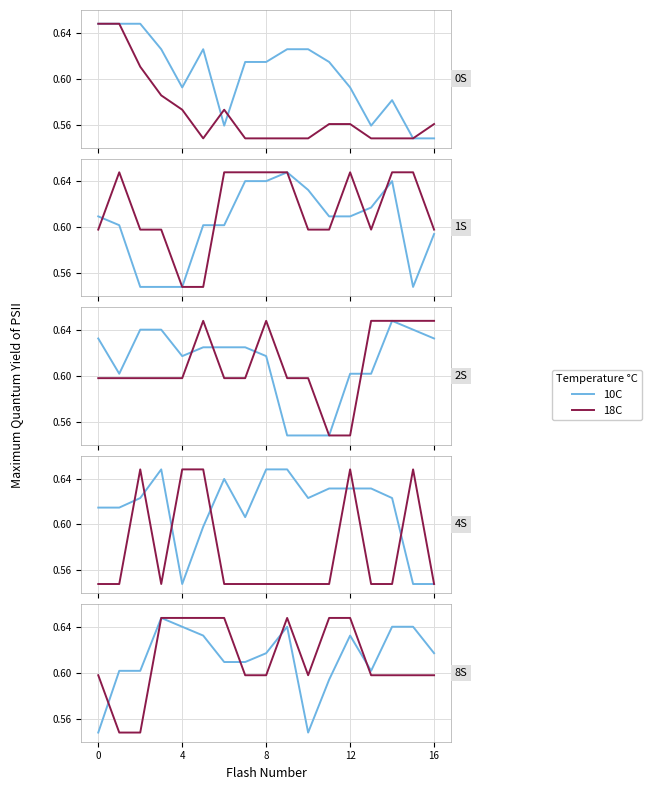

Rank the series by their average value, from lowest to highest.

18C, 10C